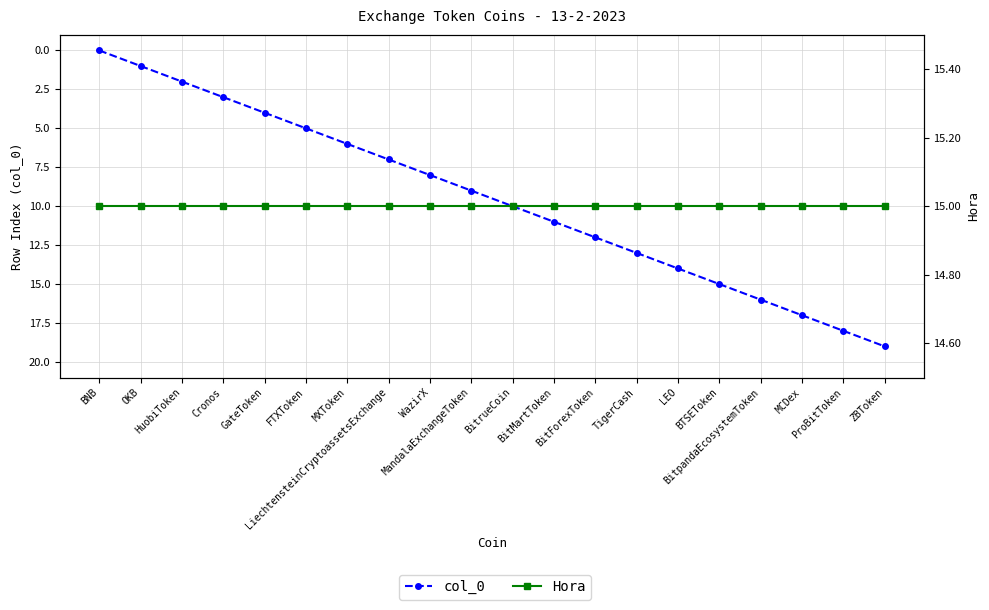

True or false: col_0 and Hora intersect in this chart.

False